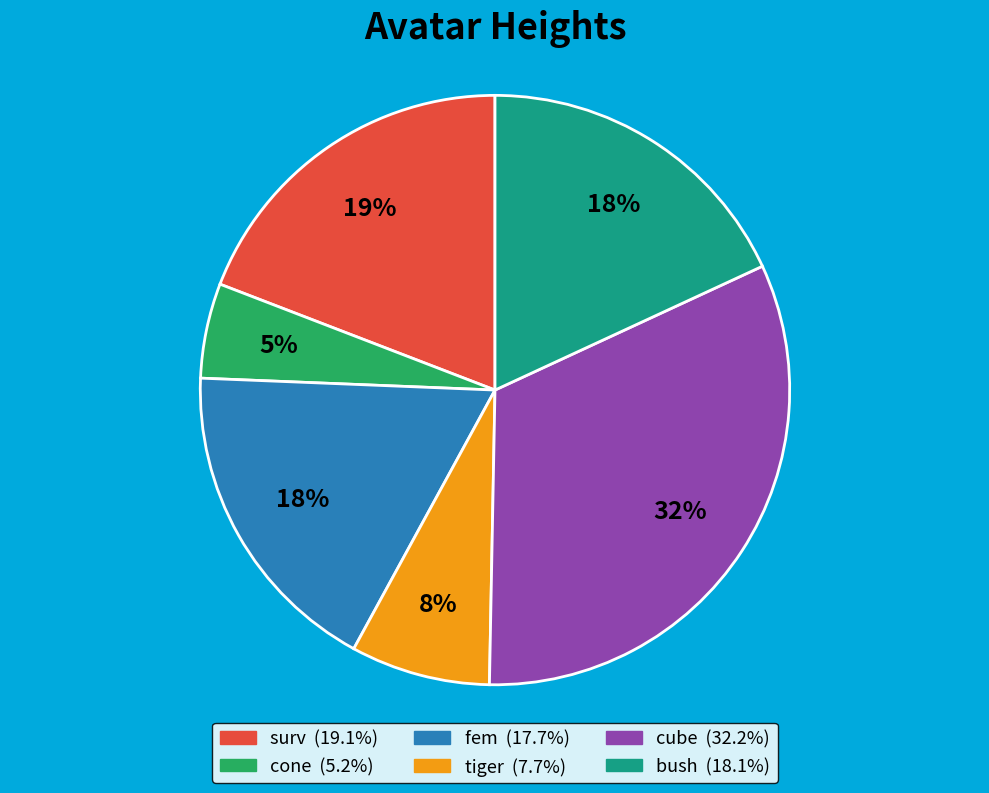

Is cube the majority of the pie?

No